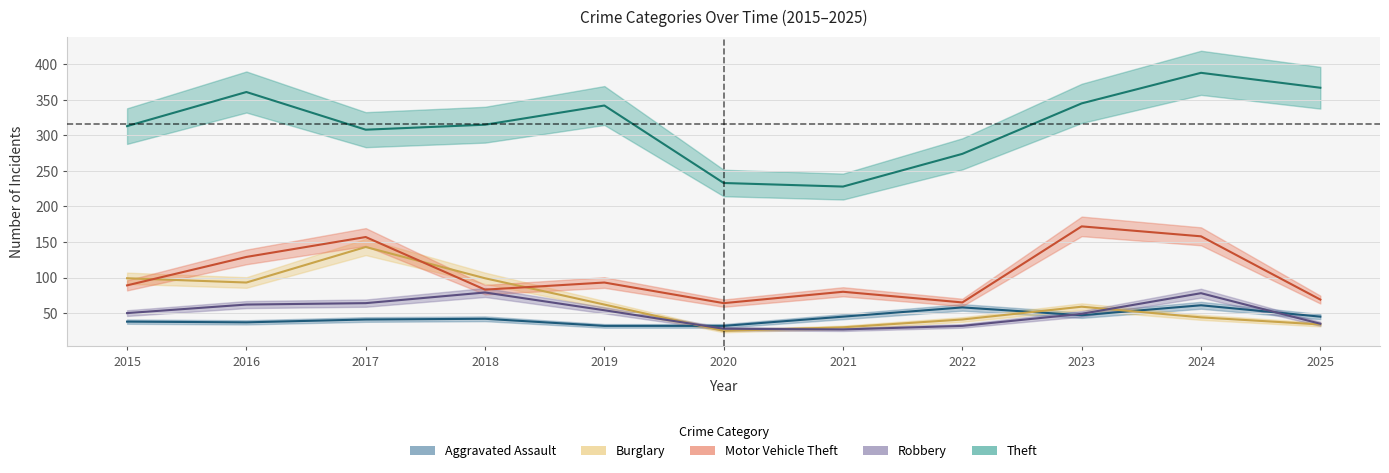

True or false: Robbery and Motor Vehicle Theft intersect in this chart.

False